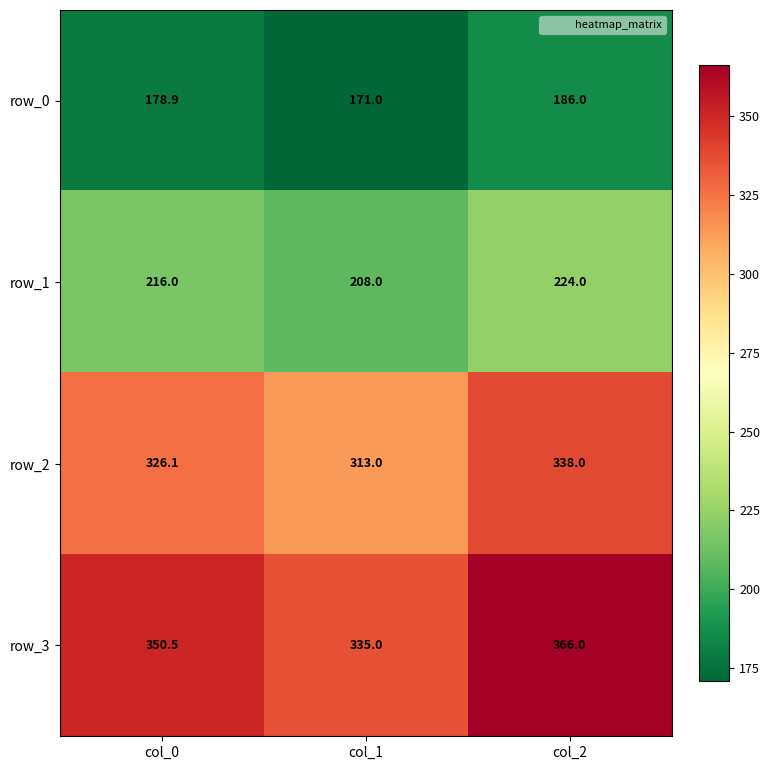

Which series has the widest spread of values?

row_3